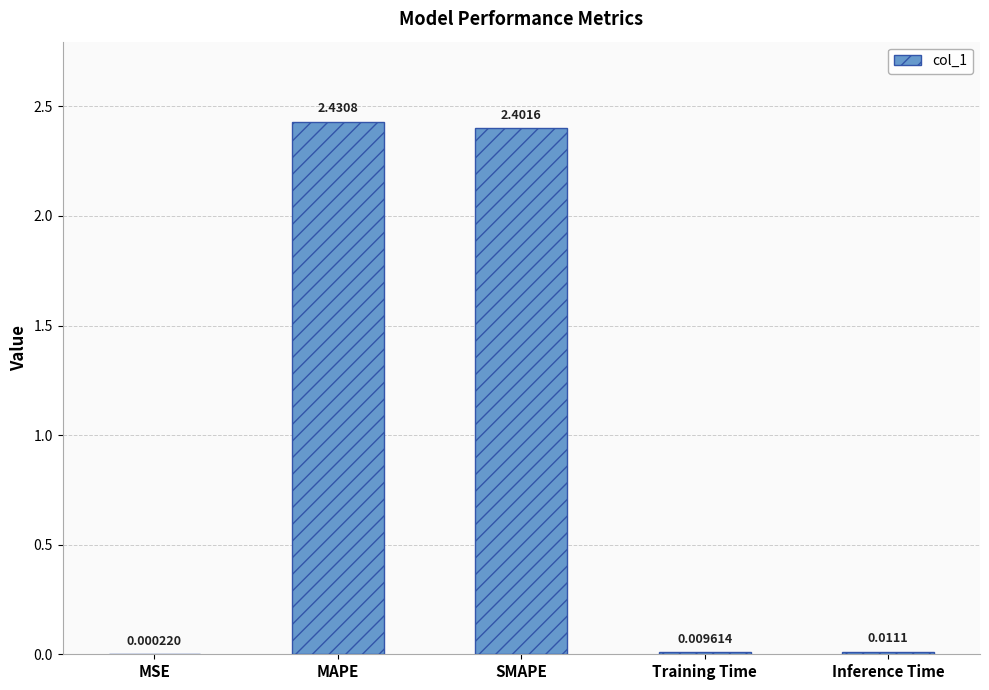

Which category has the highest value across all series?

MAPE